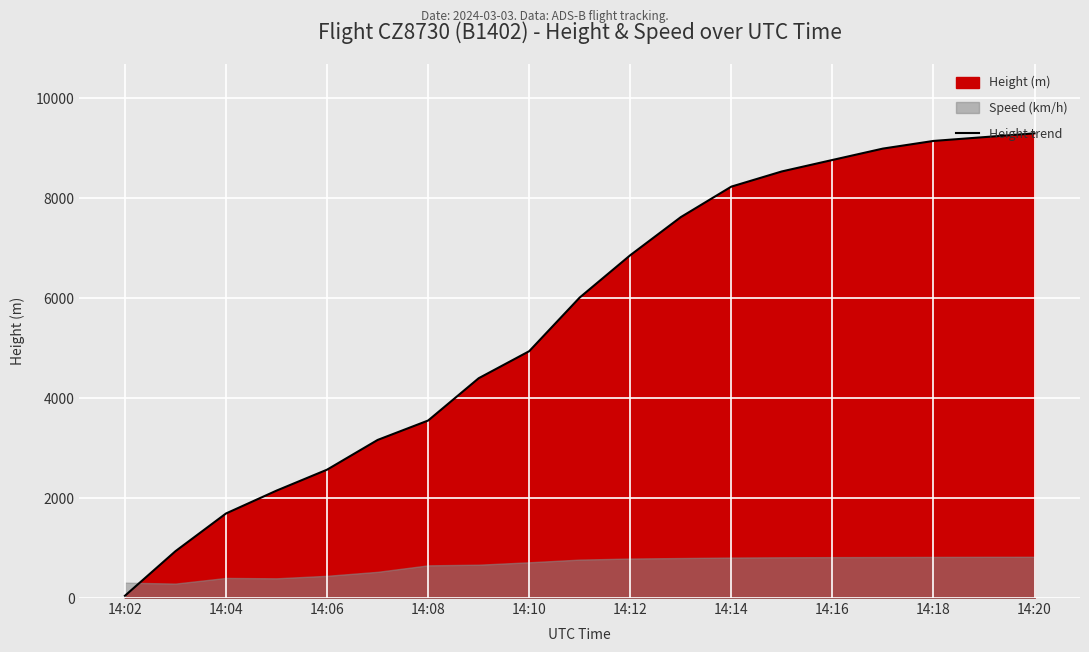

What is the maximum value for Height trend?

9296.0